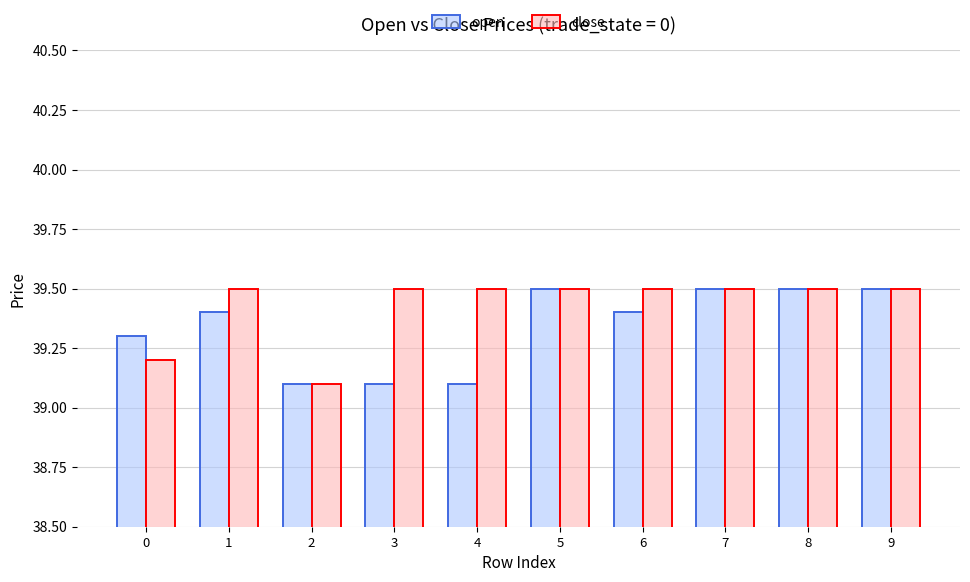

What are all the series names shown in the legend?

open, close